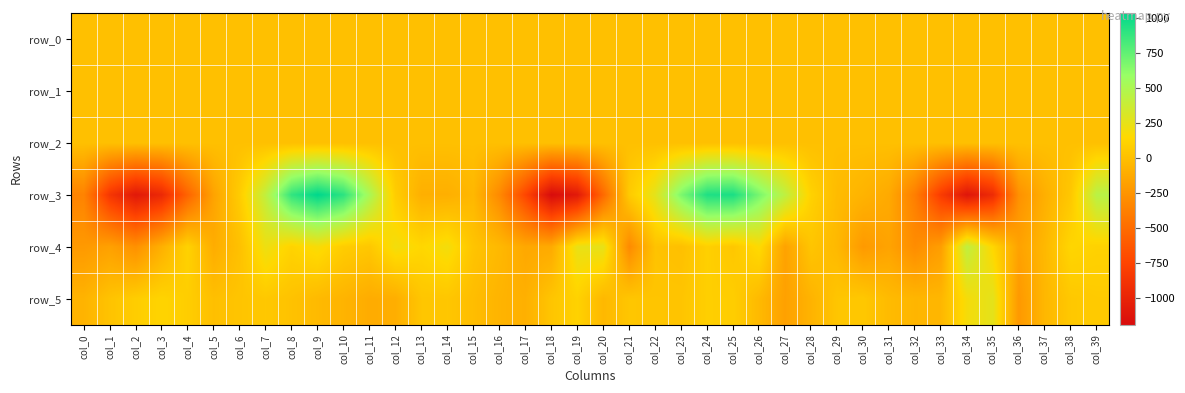

What is the maximum value for row_1?

0.2